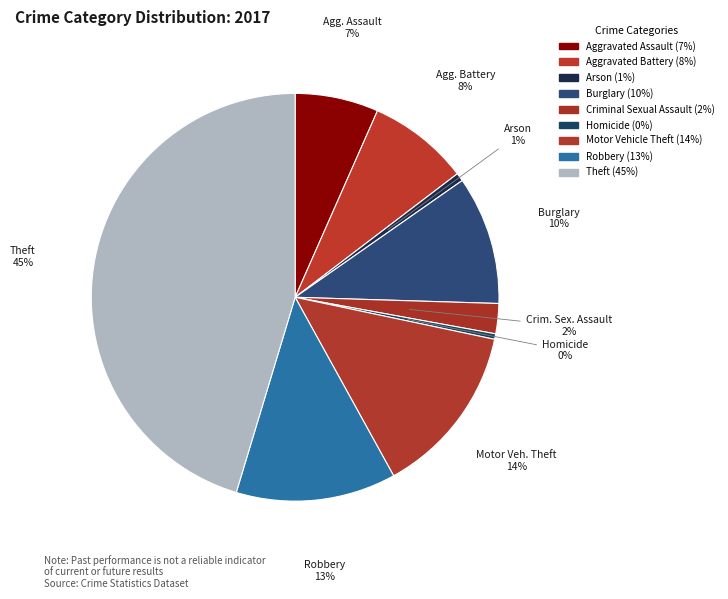

What percentage is the Burglary slice, to the nearest percent?

10%